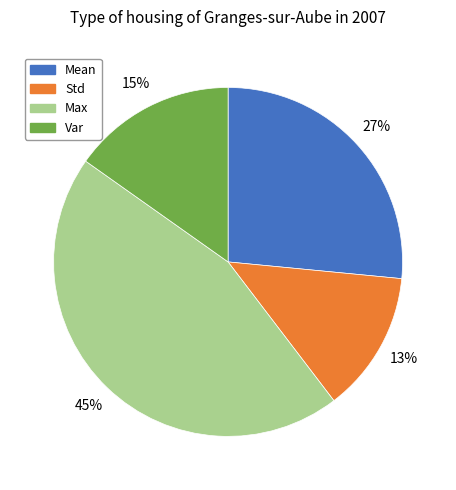

Which has a higher value, Mean or Max?

Max